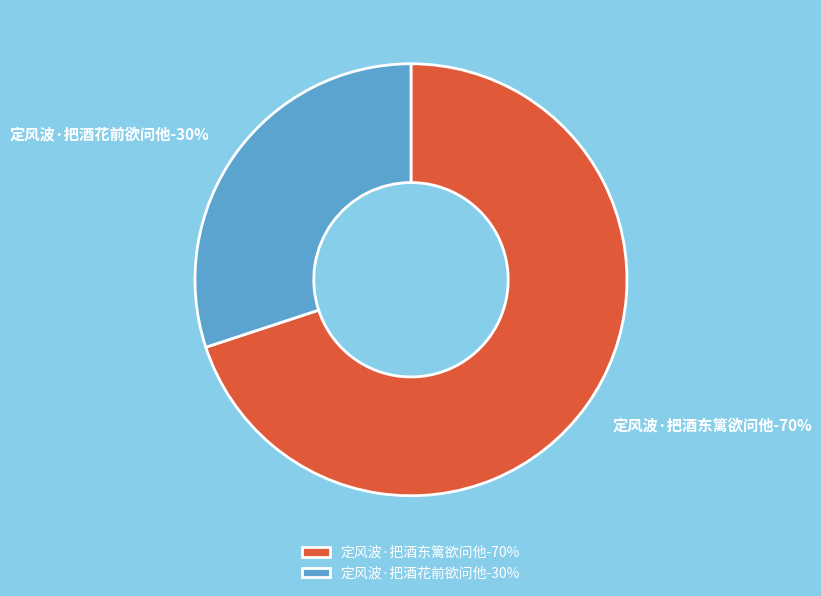

To the nearest percent, what portion does 定风波·把酒花前欲问他 represent?

30%